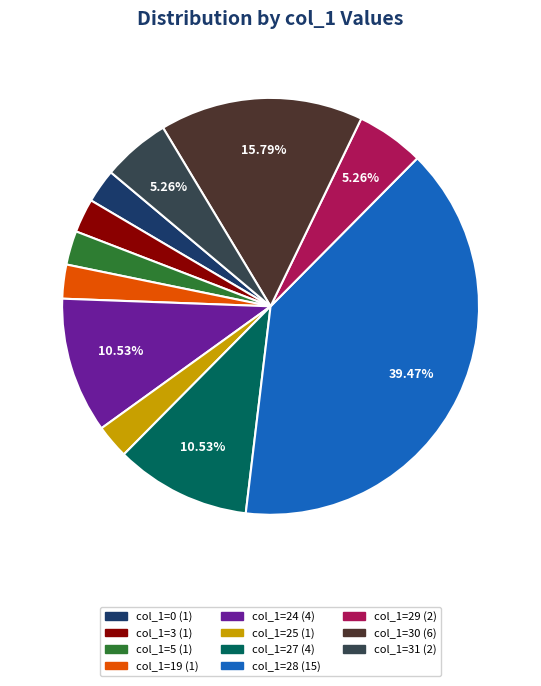

Count the number of slices in the pie.

11